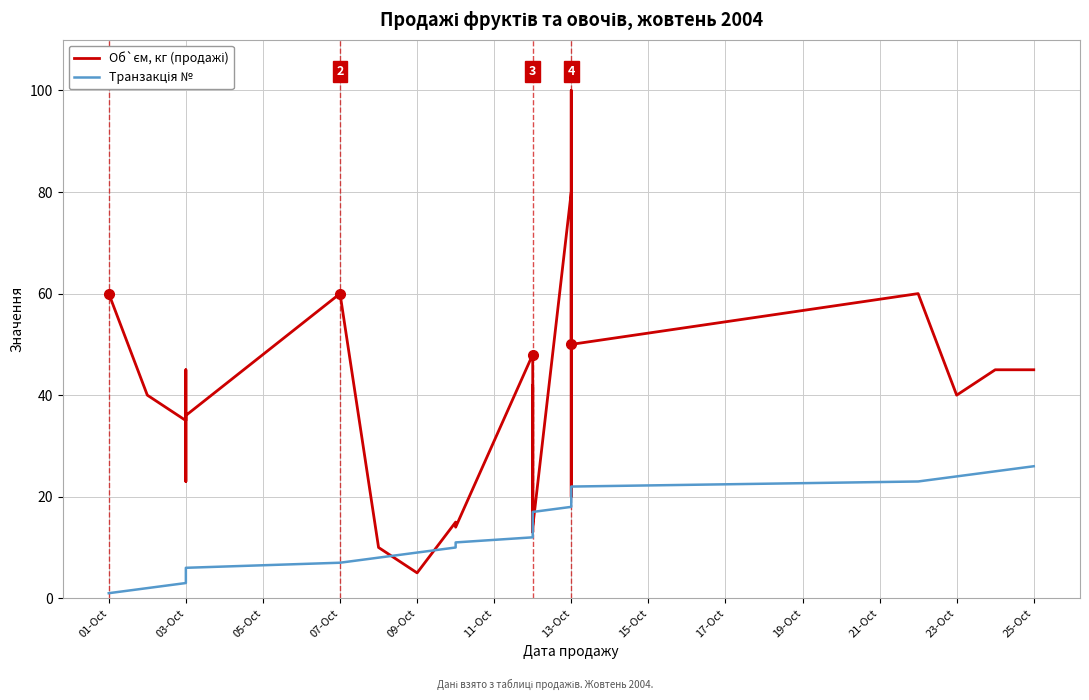

What is the value of the Транзакція № point at the 19th from the left?

19